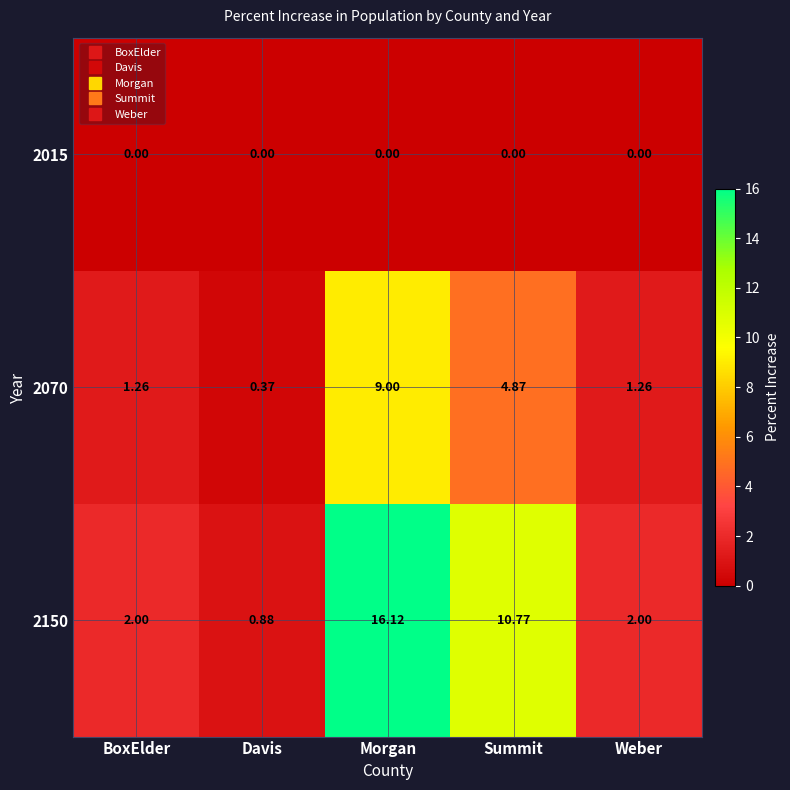

At which label does 2070 reach its peak?

Morgan